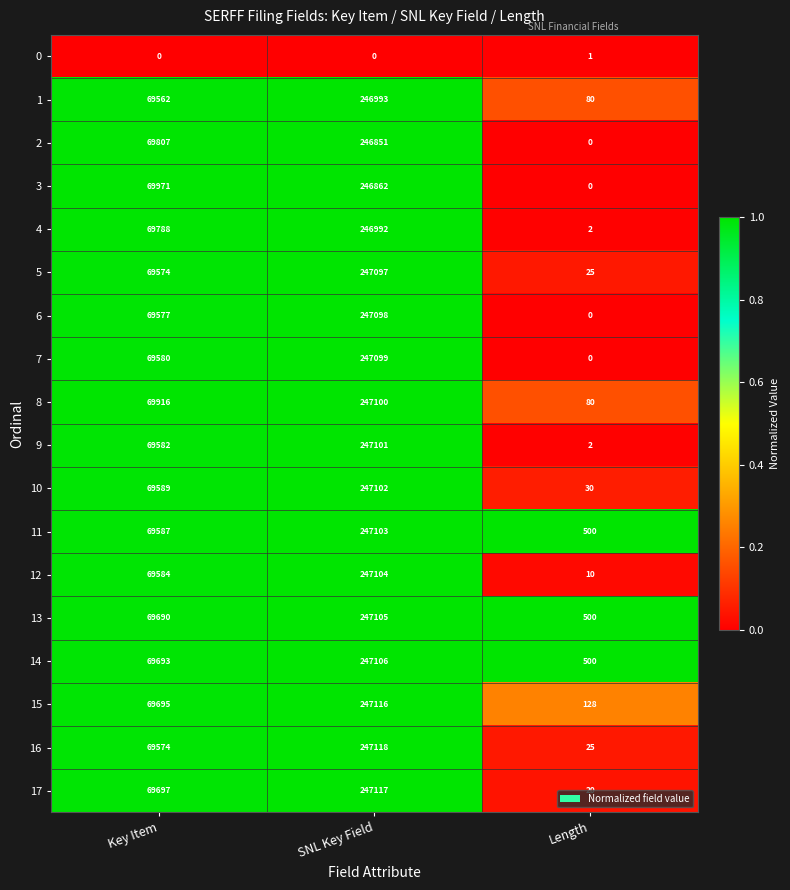

What is the difference between the maximum and minimum values in the 1 series?

246913